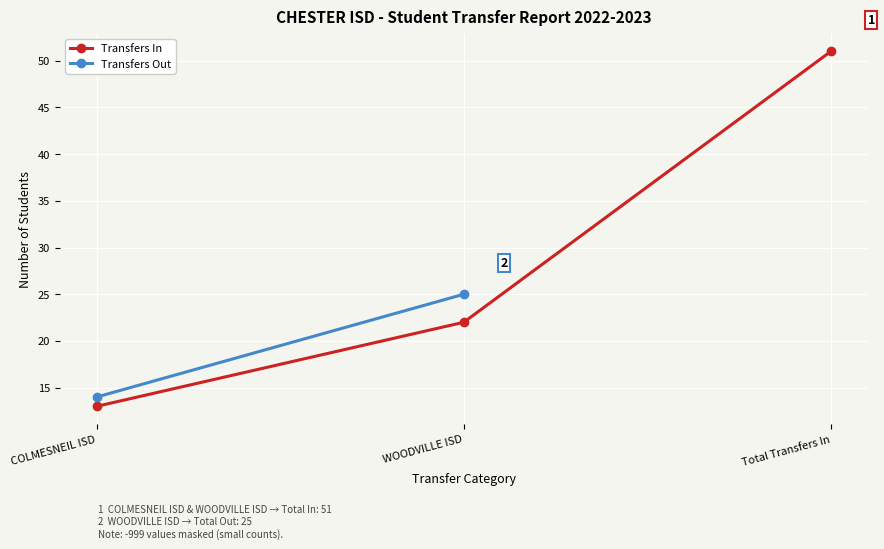

Rank the categories by value from lowest to highest.

COLMESNEIL ISD, WOODVILLE ISD, Total Transfers In